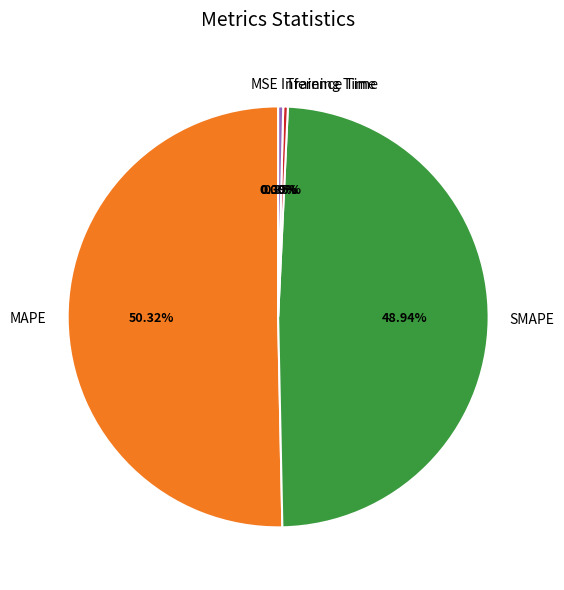

Which category has the biggest portion of the pie?

MAPE